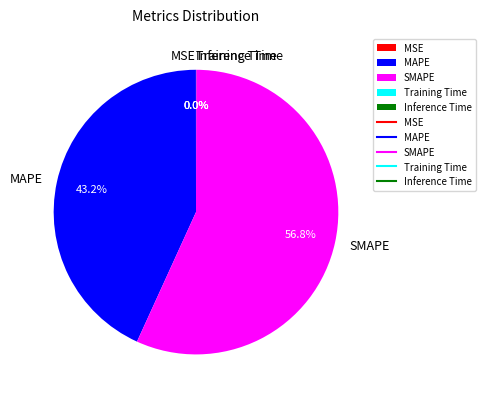

Which category has the biggest portion of the pie?

SMAPE